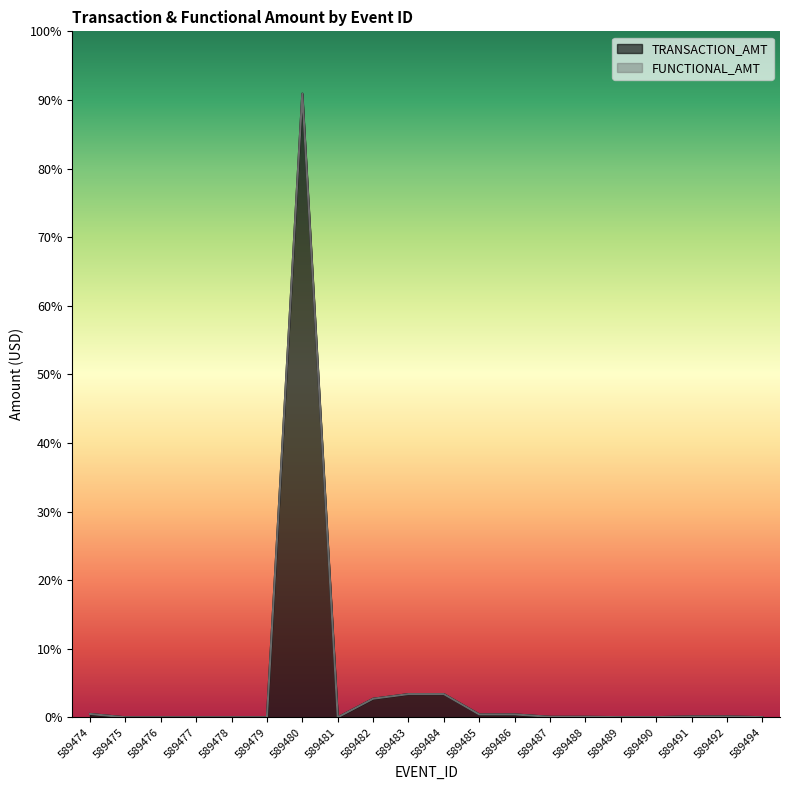

Is it true that TRANSACTION_AMT equals 253578.4 at 589480?

True